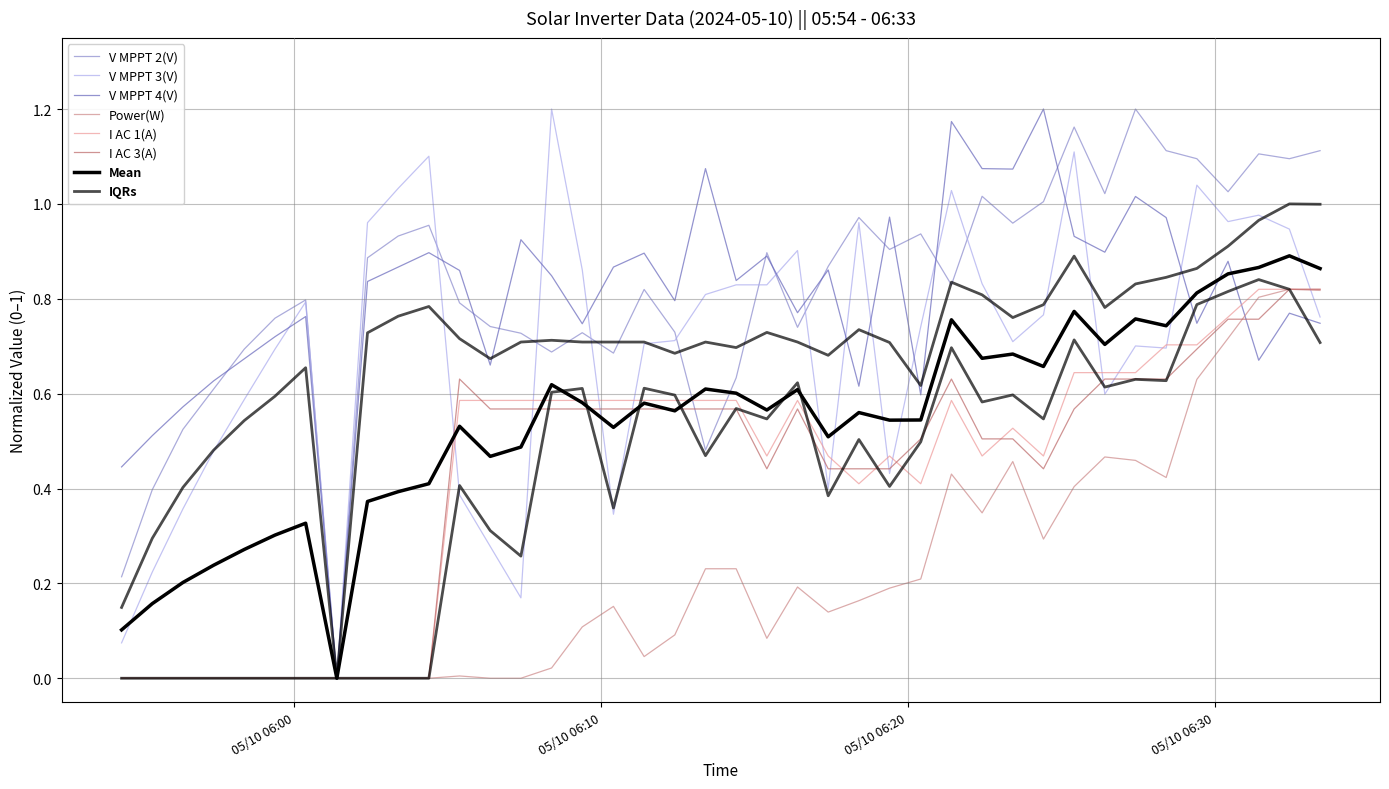

True or false: V MPPT 3(V) and I AC 1(A) cross at least once.

True